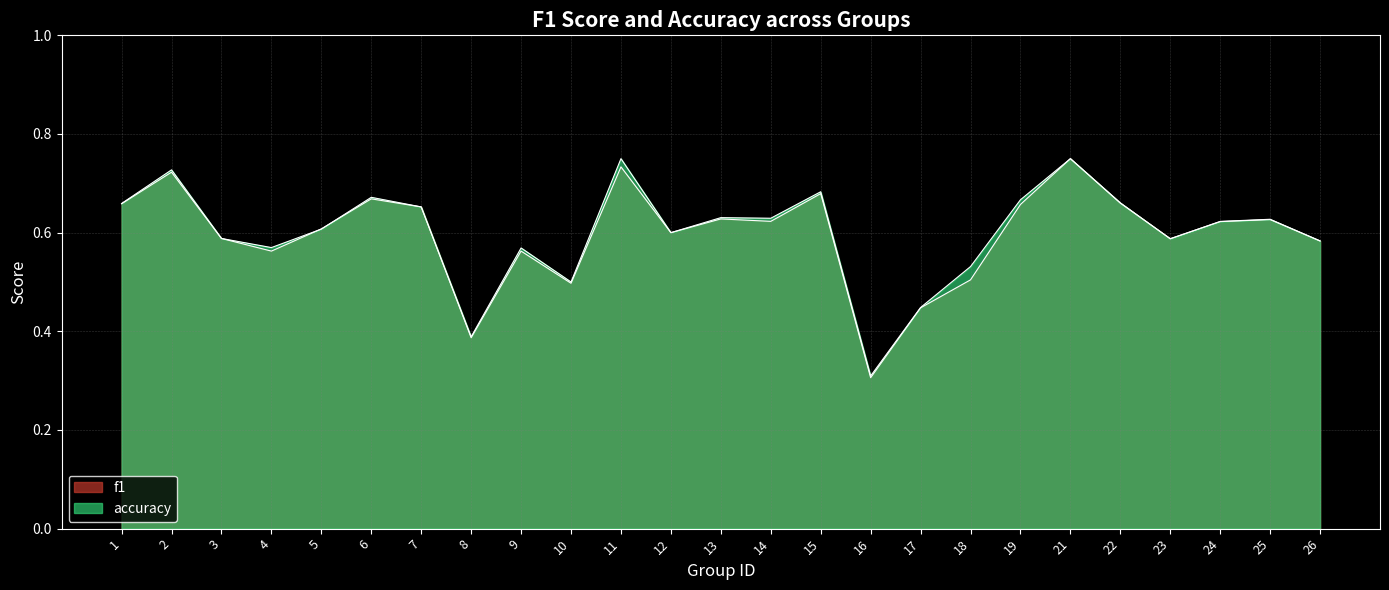

At which label is f1 closest to 0?

16